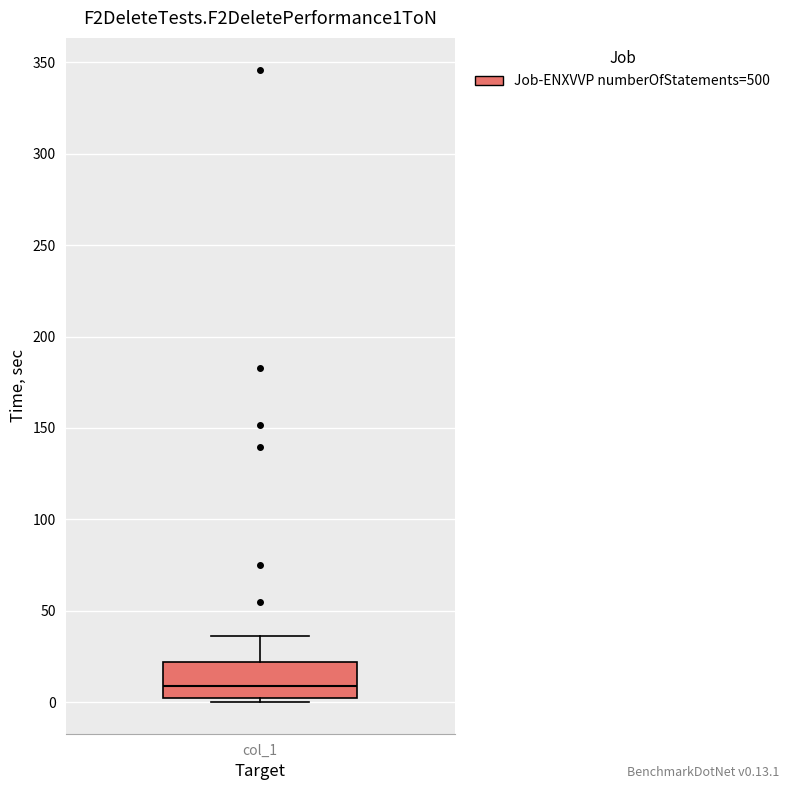

Read this box plot against the y-axis: the position of the median line, the range covered by the box, and the ends of both whiskers. The values are not printed on the chart, so give them approximately, as read against the axis.

median 10, box 0 to 20, whiskers 0 (just below the box's lower edge) to 35